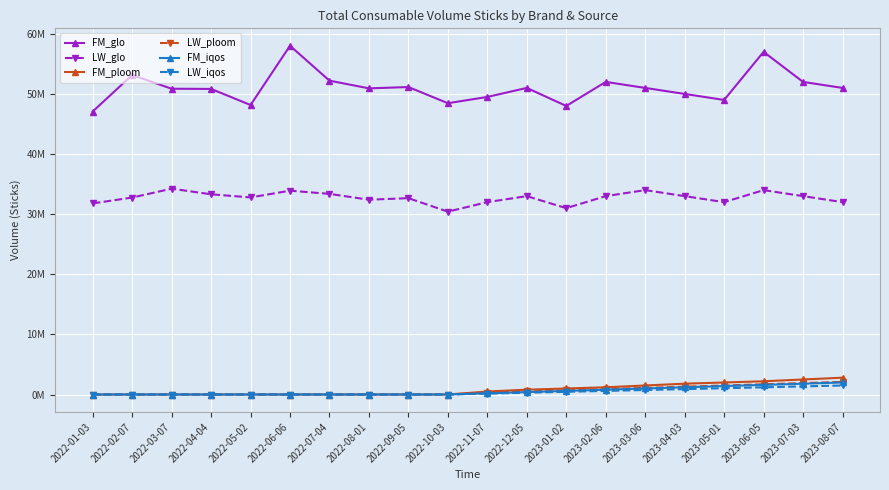

What are all the series names shown in the legend?

FM_glo, LW_glo, FM_ploom, LW_ploom, FM_iqos, LW_iqos